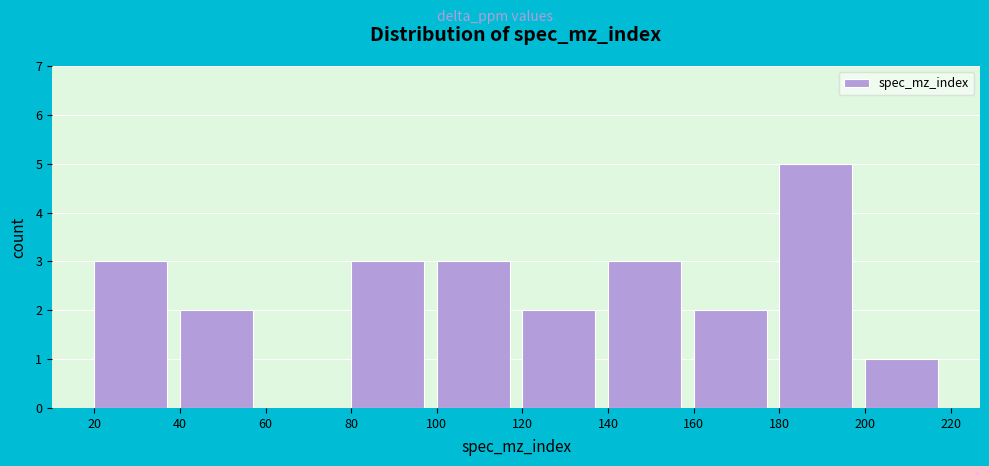

What is the height of the bar covering 160 to 180 on the x-axis? The values are not printed on the chart, so give them approximately, as read against the axis.

2